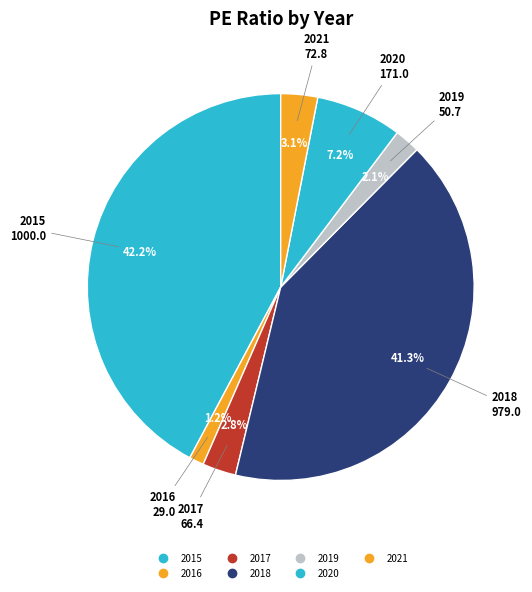

Does 2017 represent more than half of the total?

No